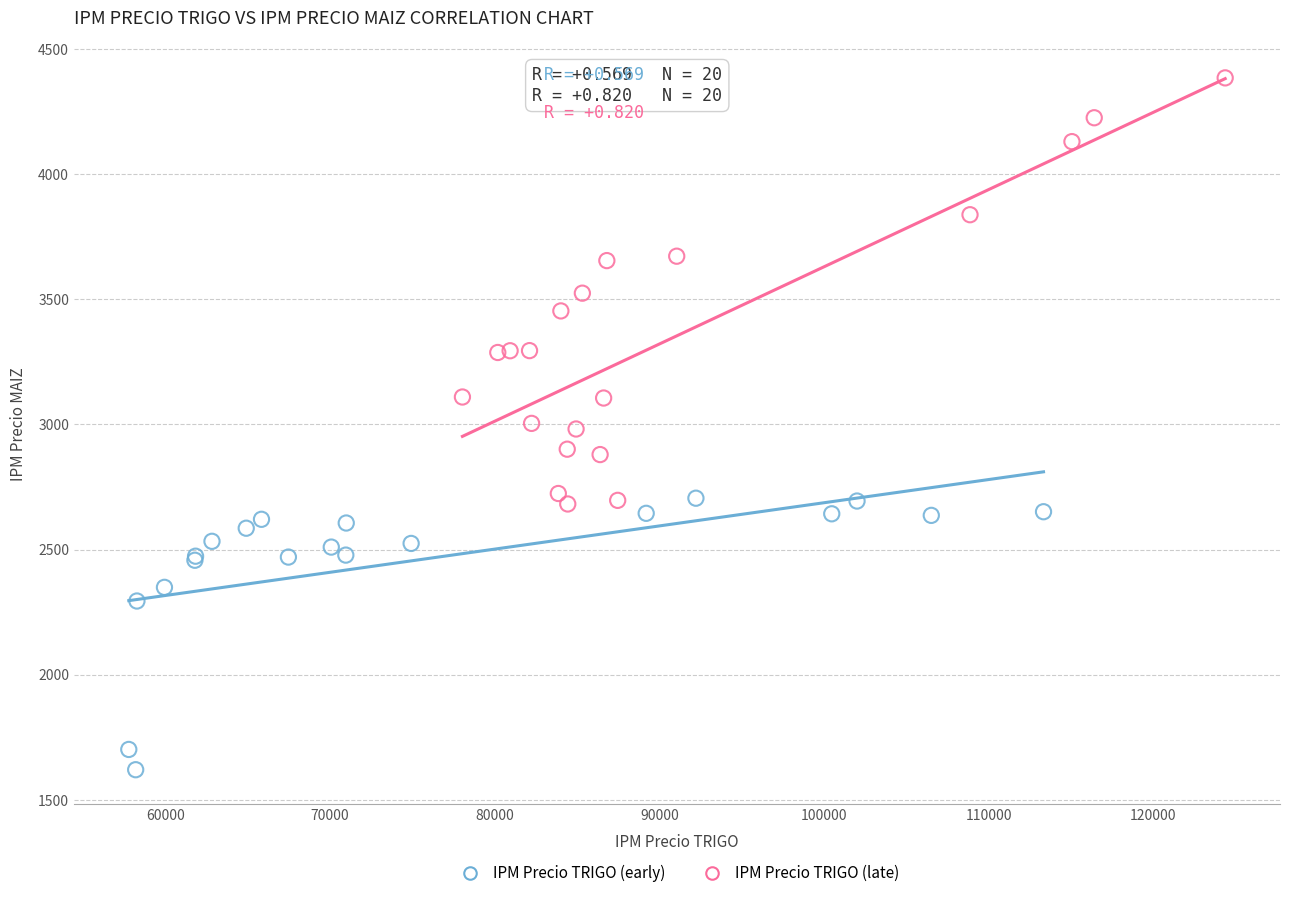

Which series reaches the maximum Y coordinate?

IPM Precio TRIGO (late)